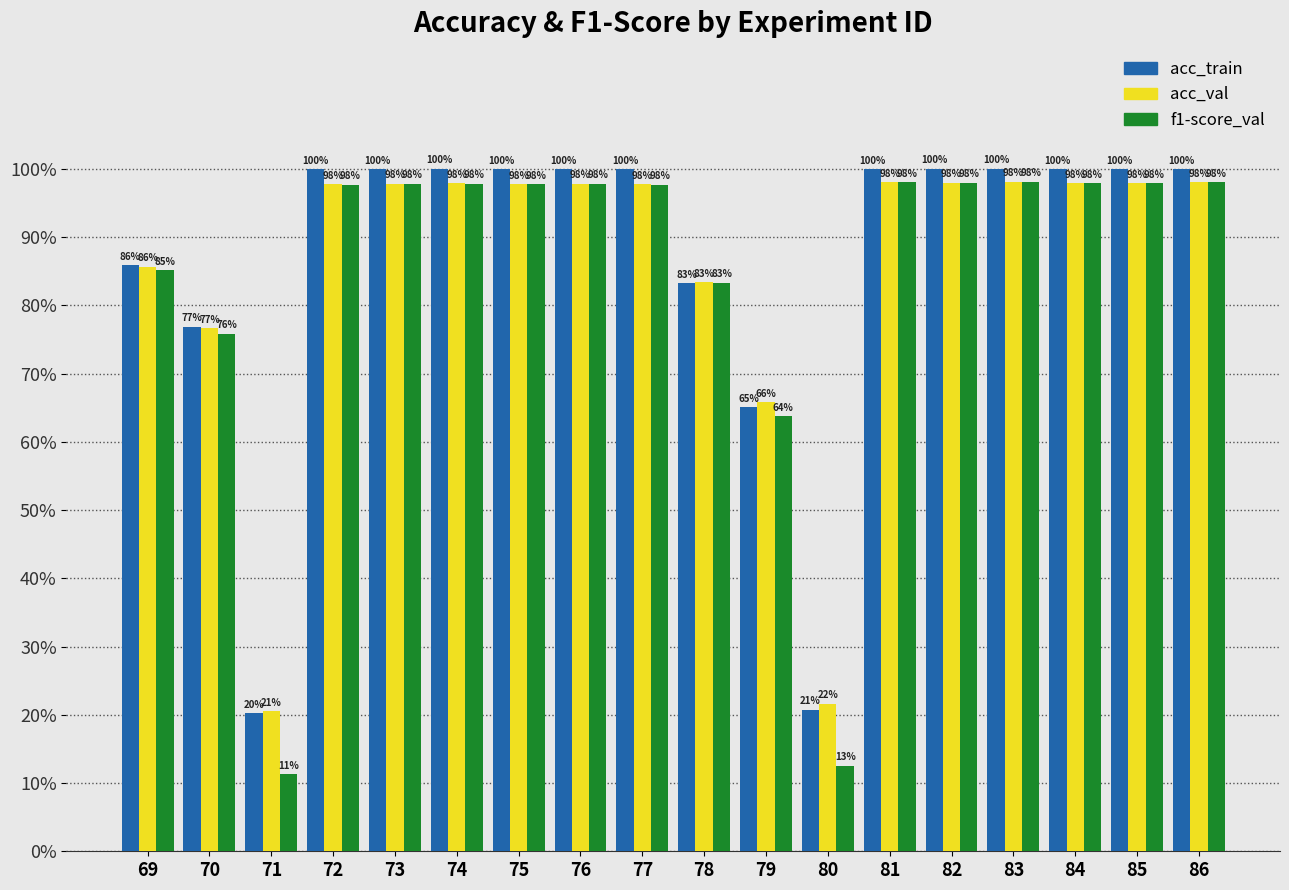

What are all the series names shown in the legend?

acc_train, acc_val, f1-score_val